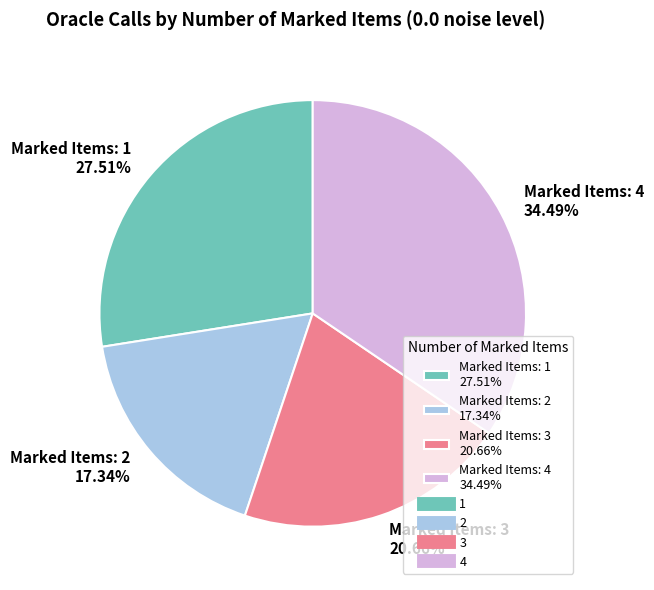

Is Marked Items: 1 27.51% the majority of the pie?

No